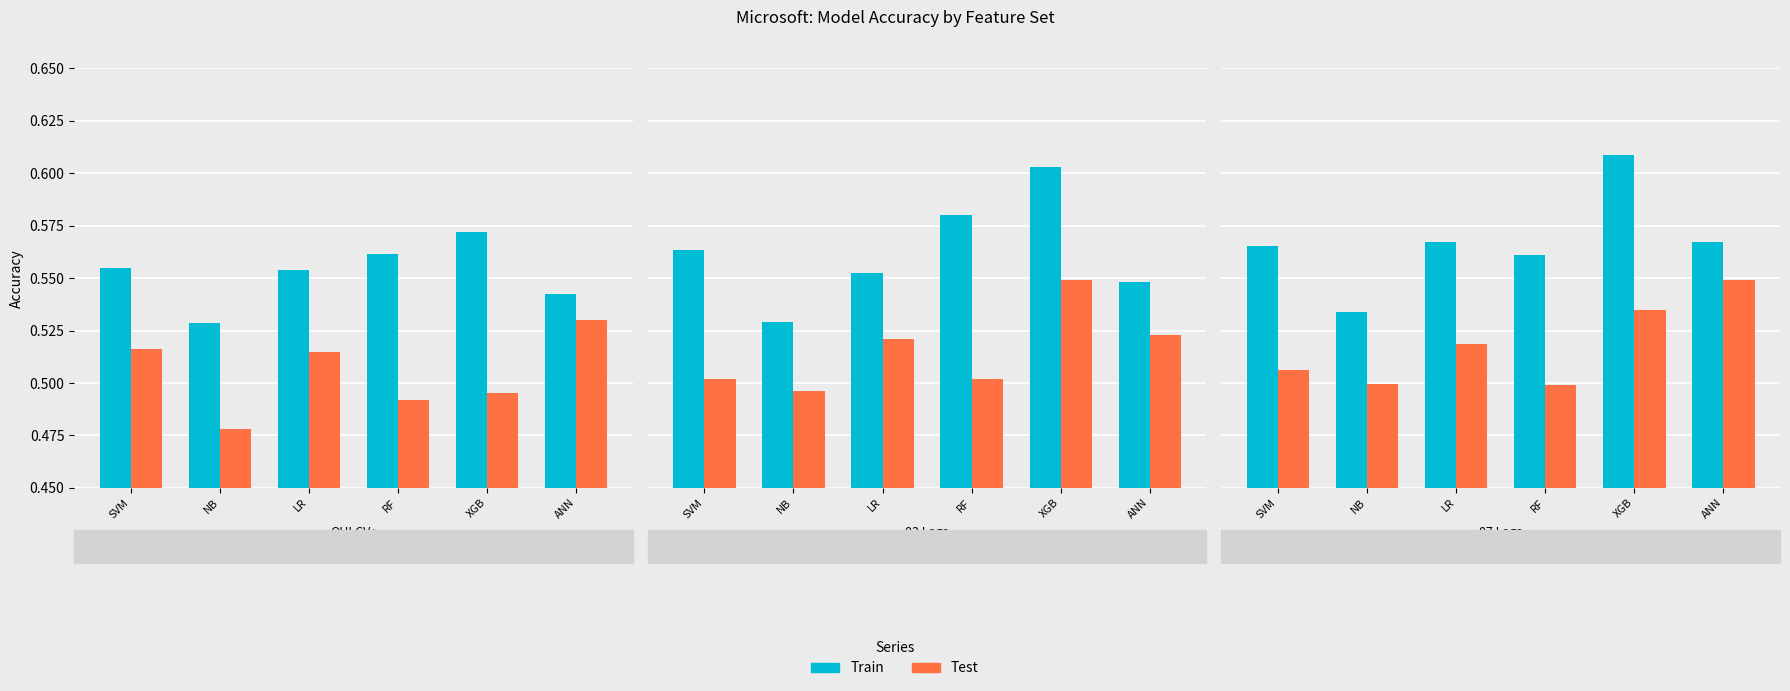

True or false: Test has a value of 0.5 at XGB.

True